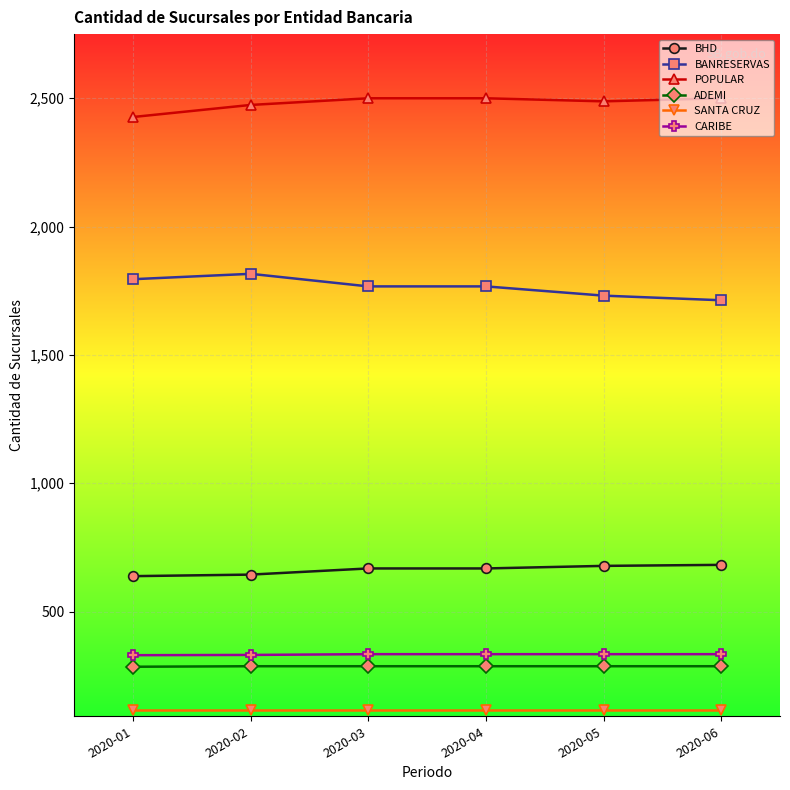

True or false: BANRESERVAS and CARIBE intersect in this chart.

False